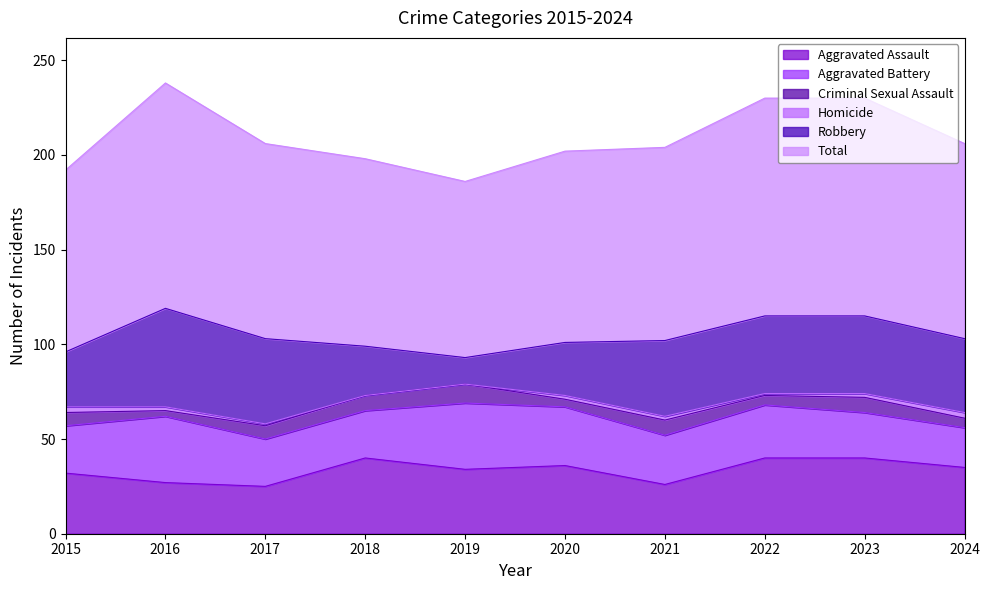

List the series in order of their peak value, highest first.

Total, Robbery, Aggravated Assault, Aggravated Battery, Criminal Sexual Assault, Homicide